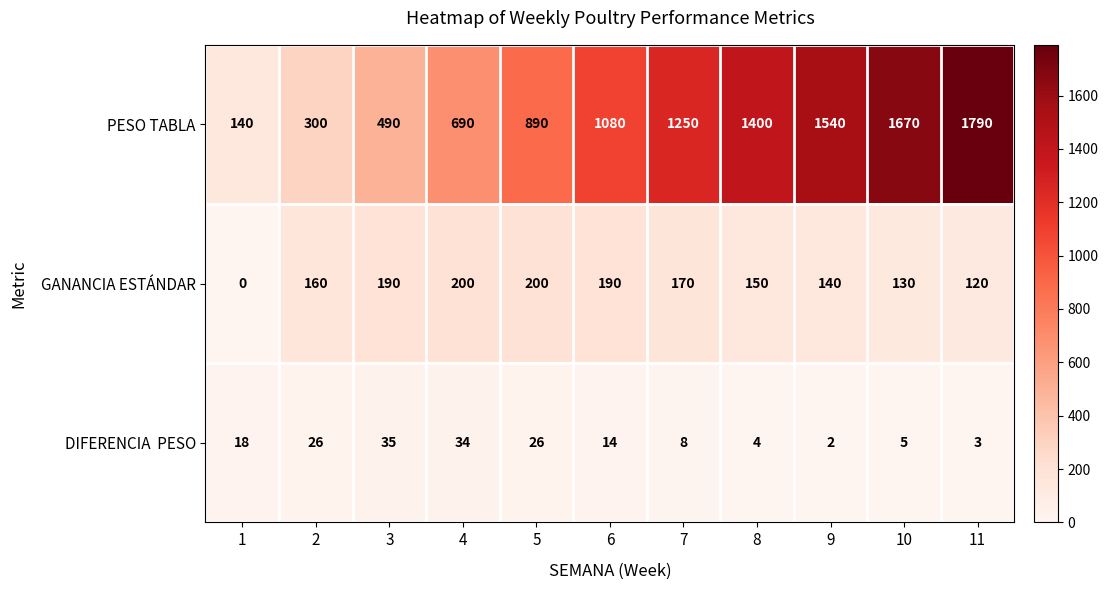

What is the difference between the second highest and minimum values in the GANANCIA ESTÁNDAR series?

200